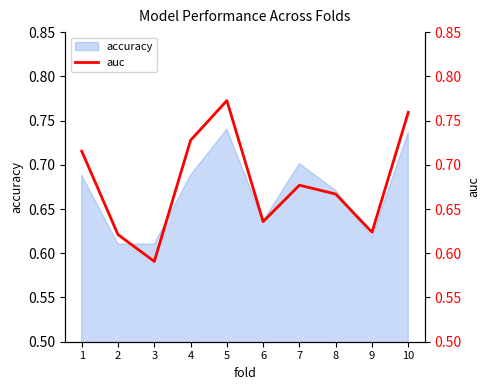

The accuracy series shows 0.3 at 9. True or false?

False